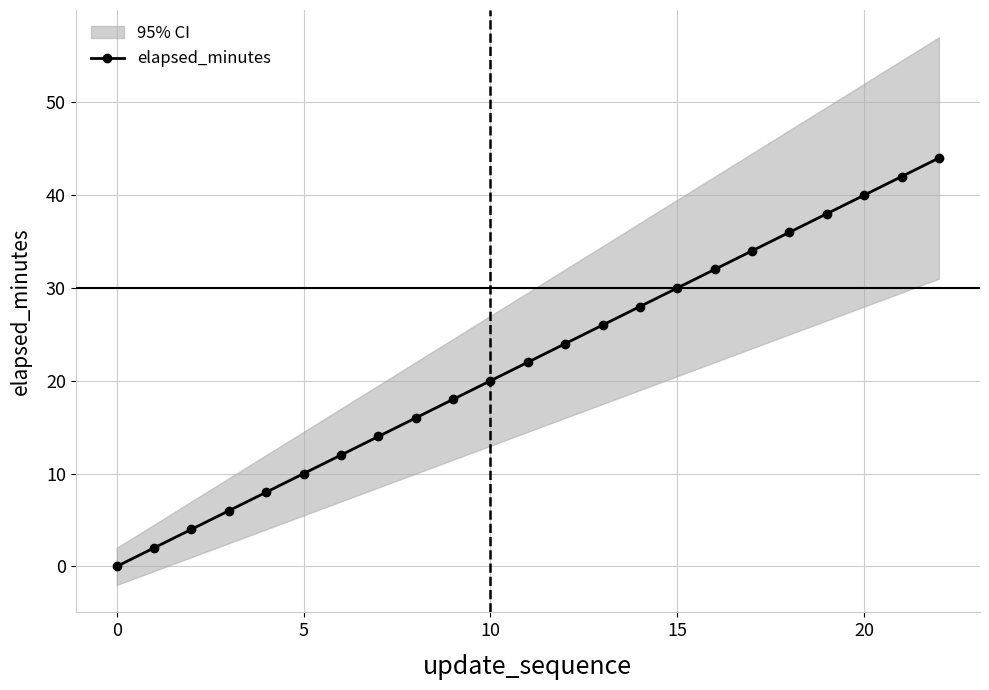

Is it true that the value at 9 is 28?

False